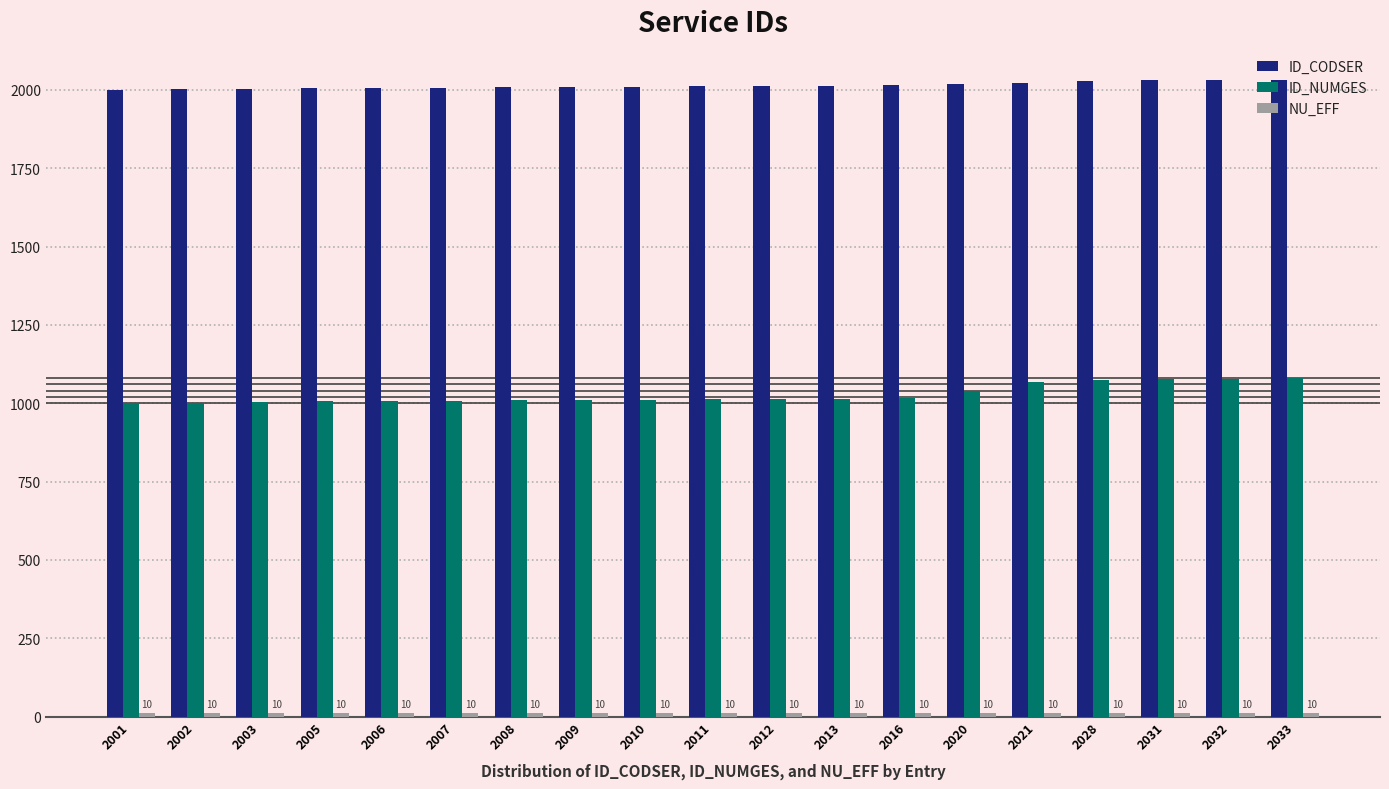

What is the average value of the ID_NUMGES series?

1028